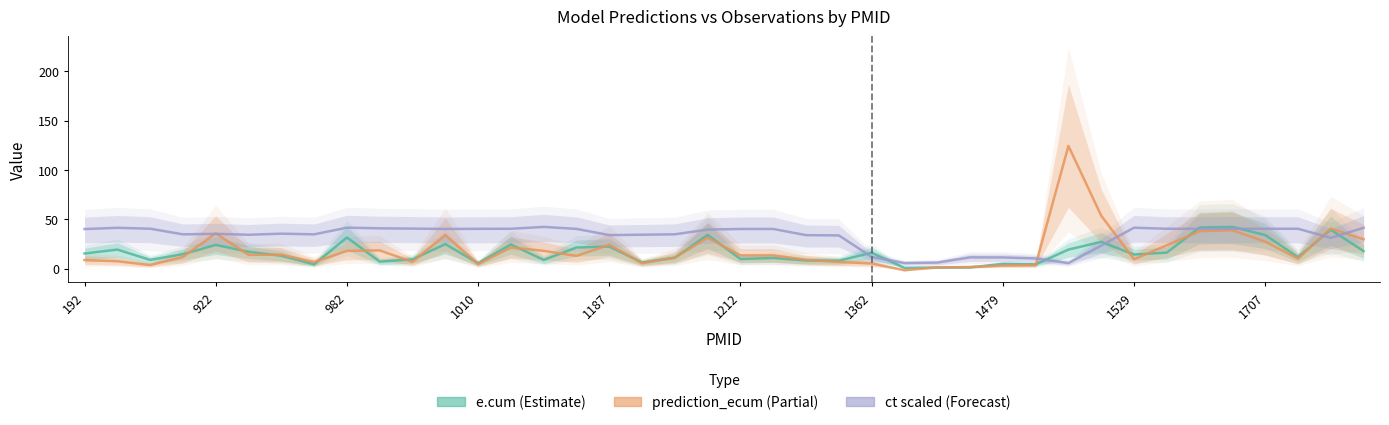

At which label is e.cum closest to 21?

1161